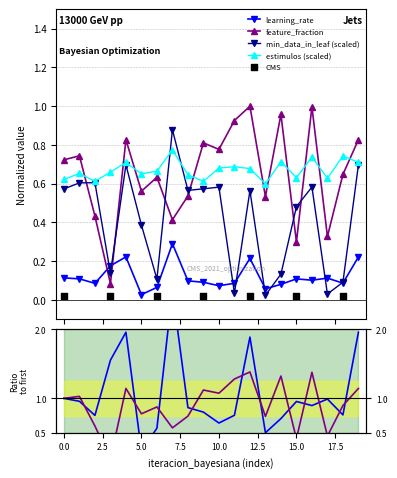

How many interior local peaks does the min_data_in_leaf (scaled) series have?

6